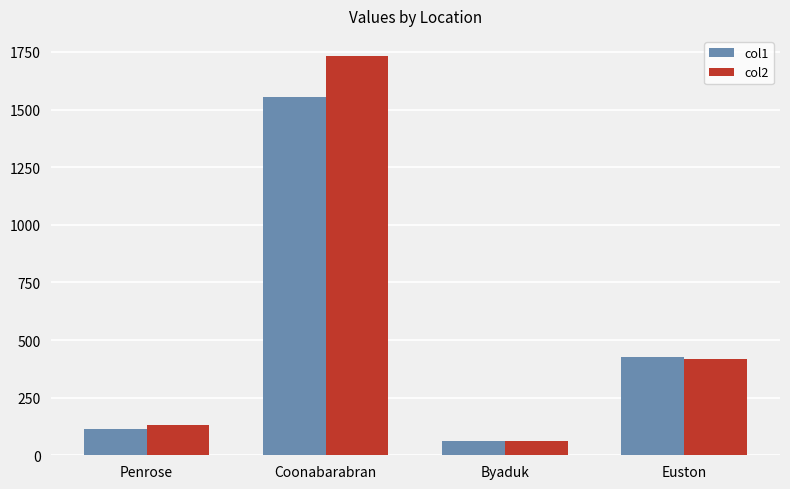

Are the bars horizontal?

No